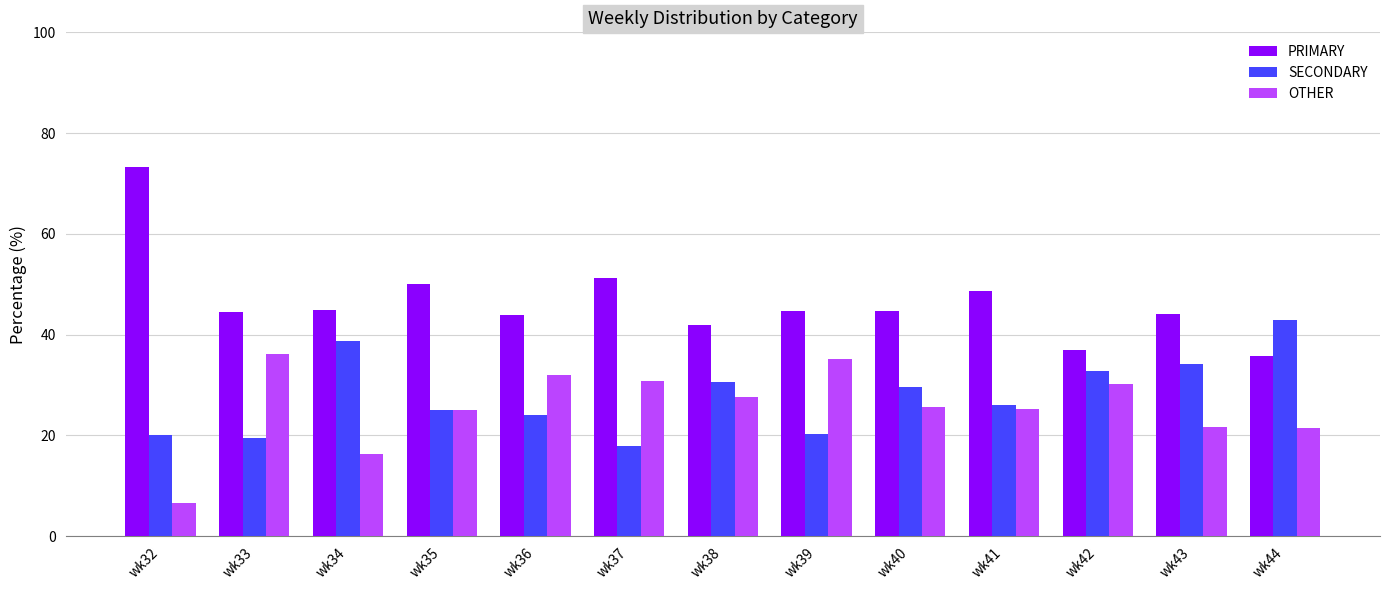

What is the average value of the OTHER series?

25.7